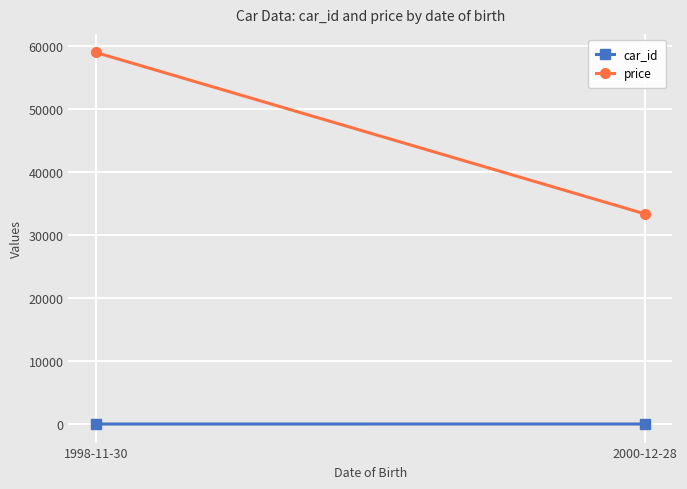

How many data points in price are less than 59013?

1